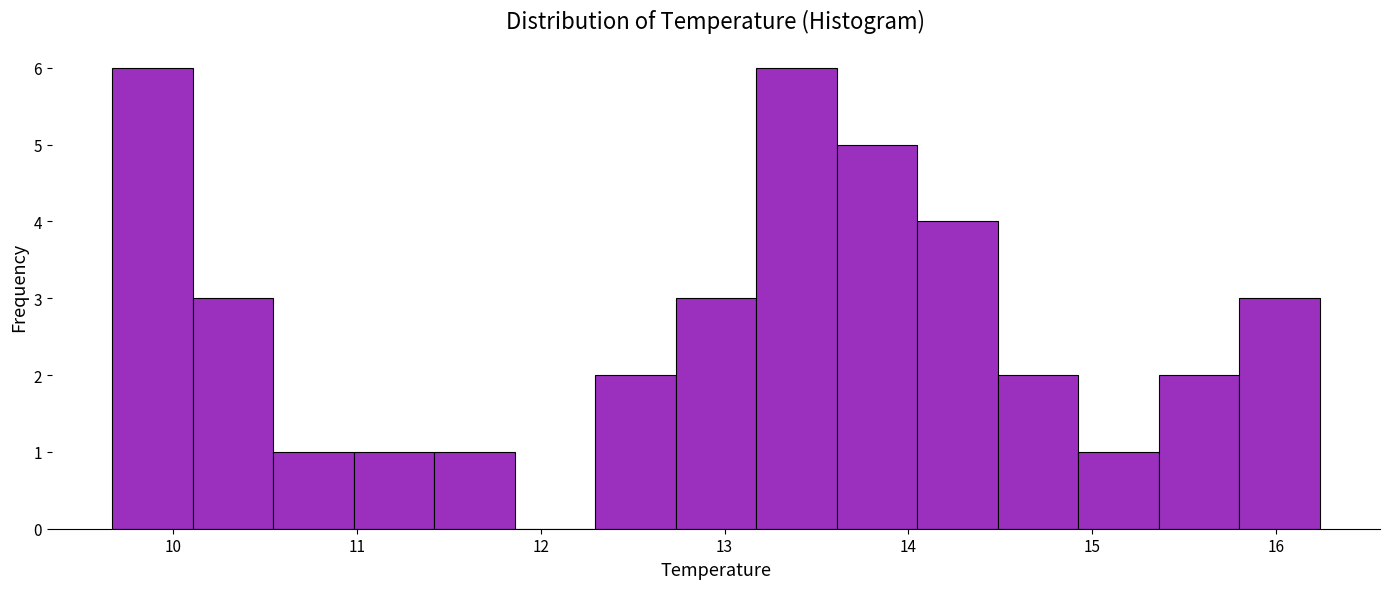

Reading left to right, list every bar in this chart as the range it spans on the x-axis followed by its height. Neither the bar edges nor the heights are printed on the chart, so give them approximately, as read against the axes.

9.7 to 10.1: 6
10.1 to 10.5: 3
10.5 to 11.0: 1
11.0 to 11.4: 1
11.4 to 11.9: 1
11.9 to 12.3: 0
12.3 to 12.7: 2
12.7 to 13.2: 3
13.2 to 13.6: 6
13.6 to 14.0: 5
14.0 to 14.5: 4
14.5 to 14.9: 2
14.9 to 15.4: 1
15.4 to 15.8: 2
15.8 to 16.2: 3